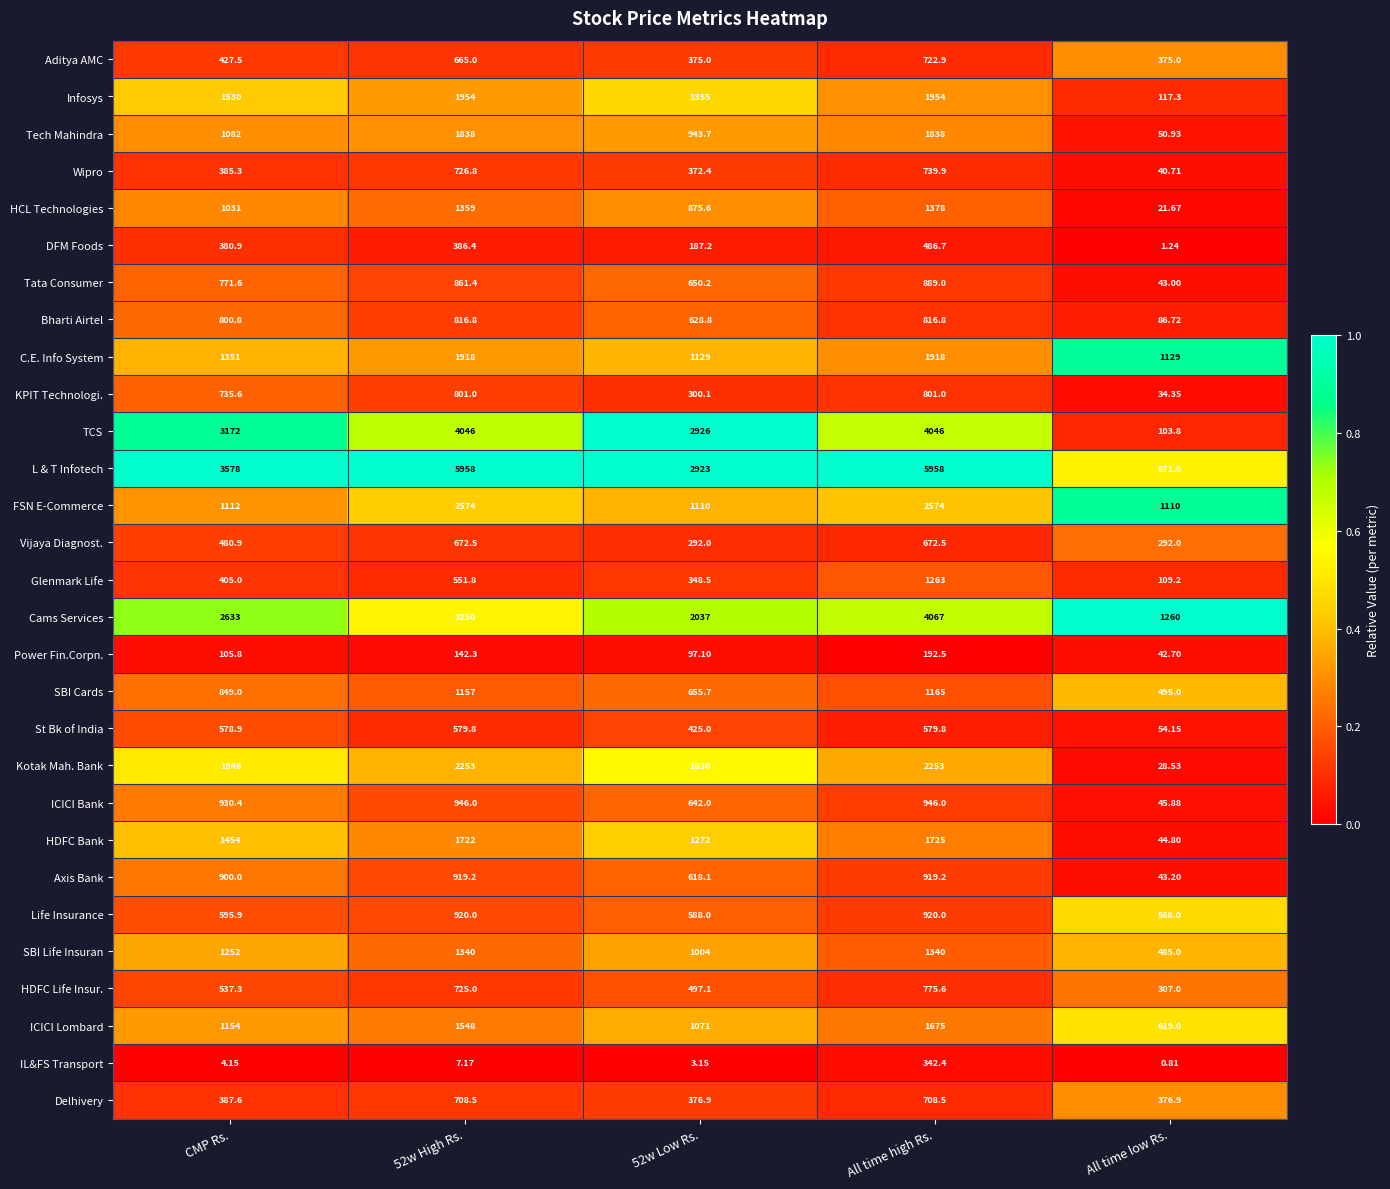

At which label does Bharti Airtel reach its minimum?

All time low Rs.